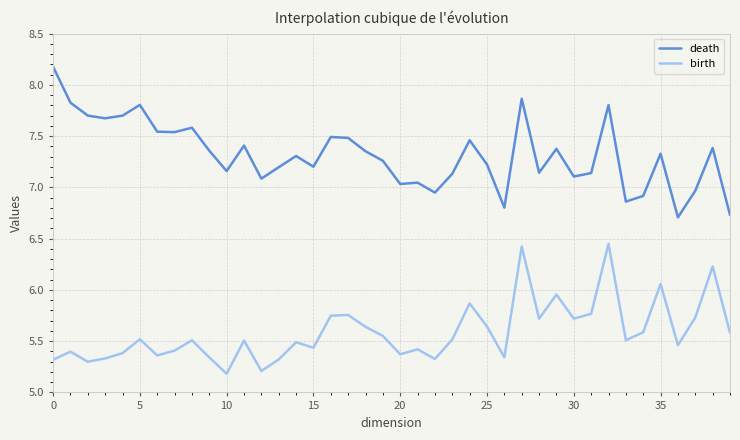

True or false: death and birth cross at least once.

False